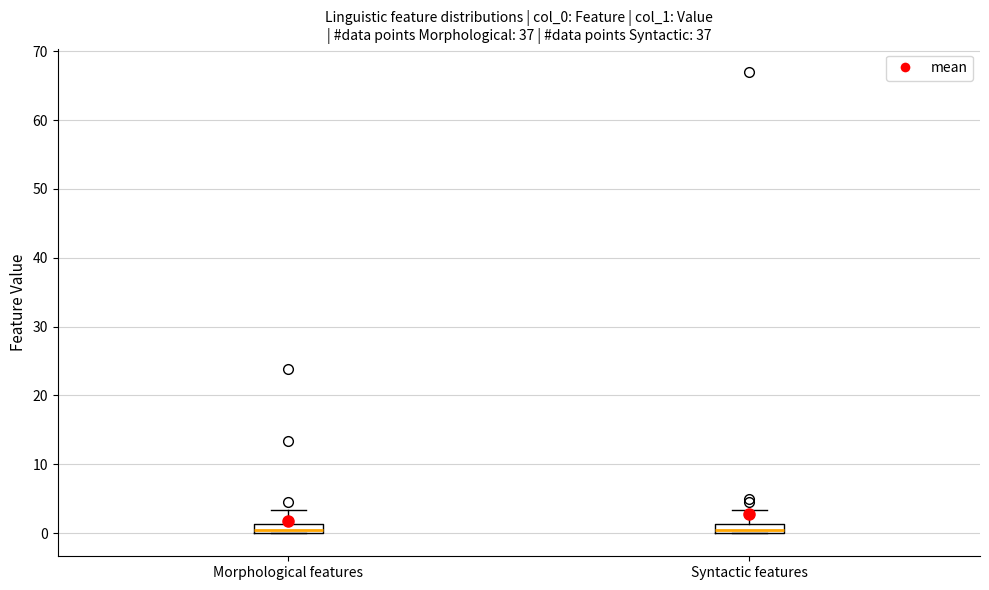

Where is the upper edge of the box for Morphological features on the y-axis? The values are not printed on the chart, so give them approximately, as read against the axis.

1